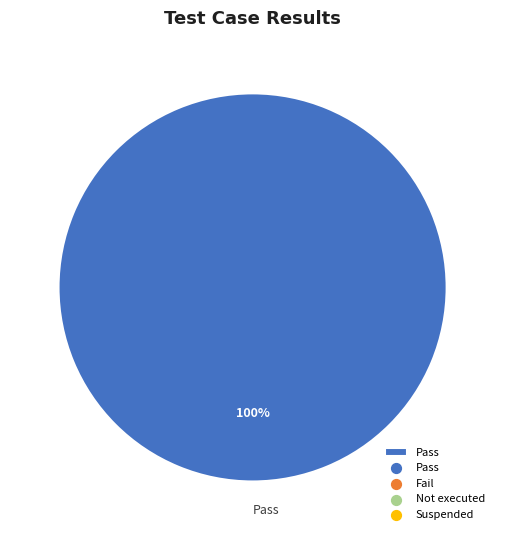

How many slices are in this pie chart?

1